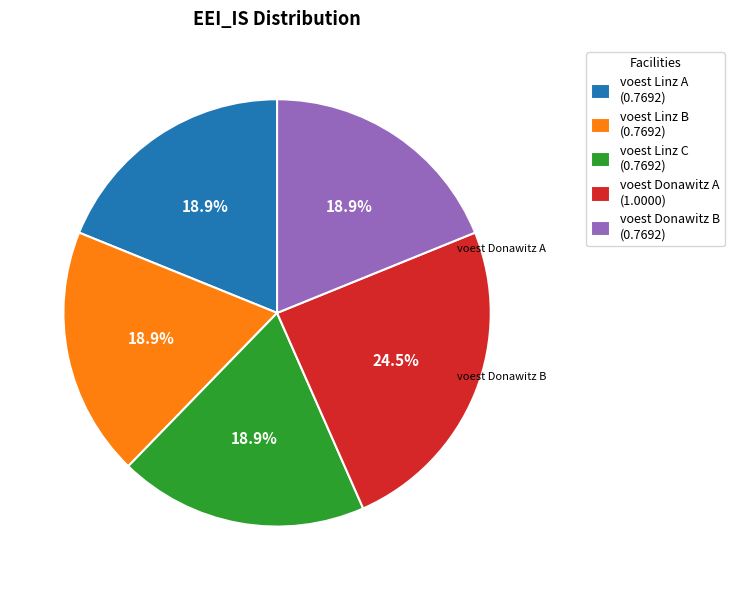

To the nearest percent, what is the average slice percentage?

20%